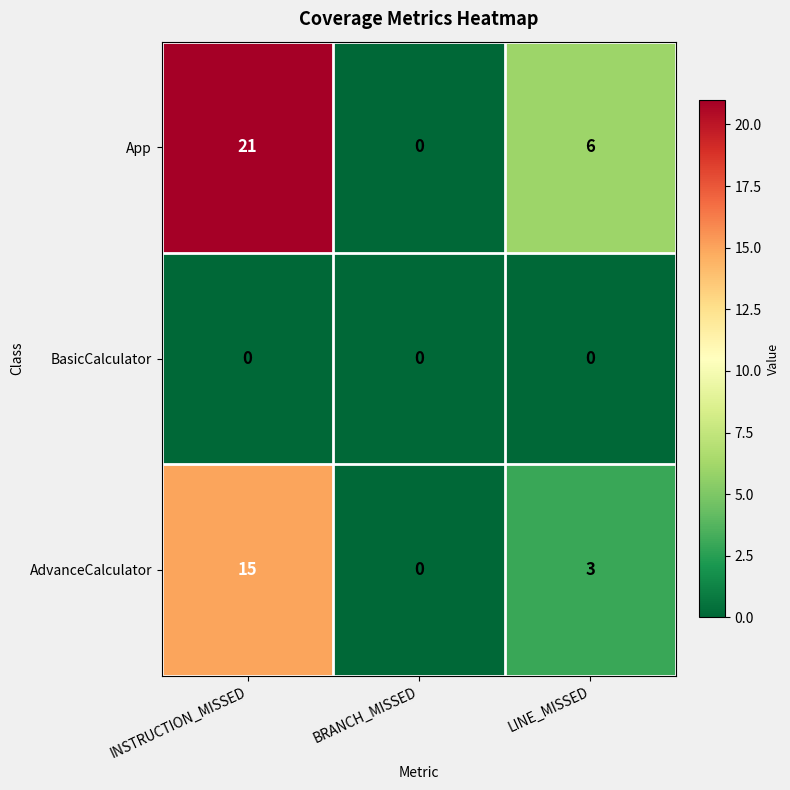

What is the difference between the AdvanceCalculator values at BRANCH_MISSED and INSTRUCTION_MISSED?

15